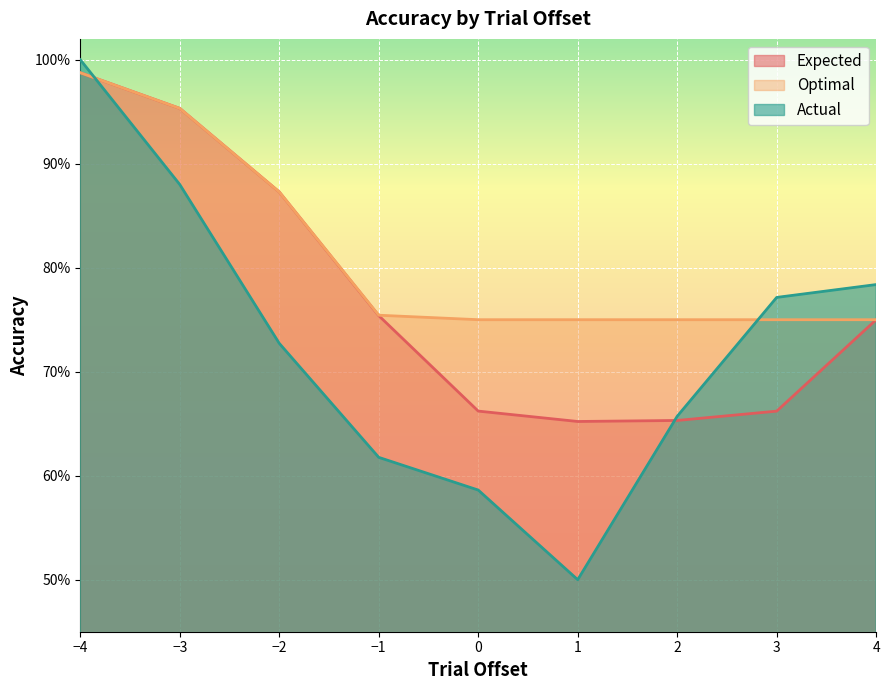

Rank the categories by Actual value from highest to lowest.

−4, −3, 4, 3, −2, 2, −1, 0, 1